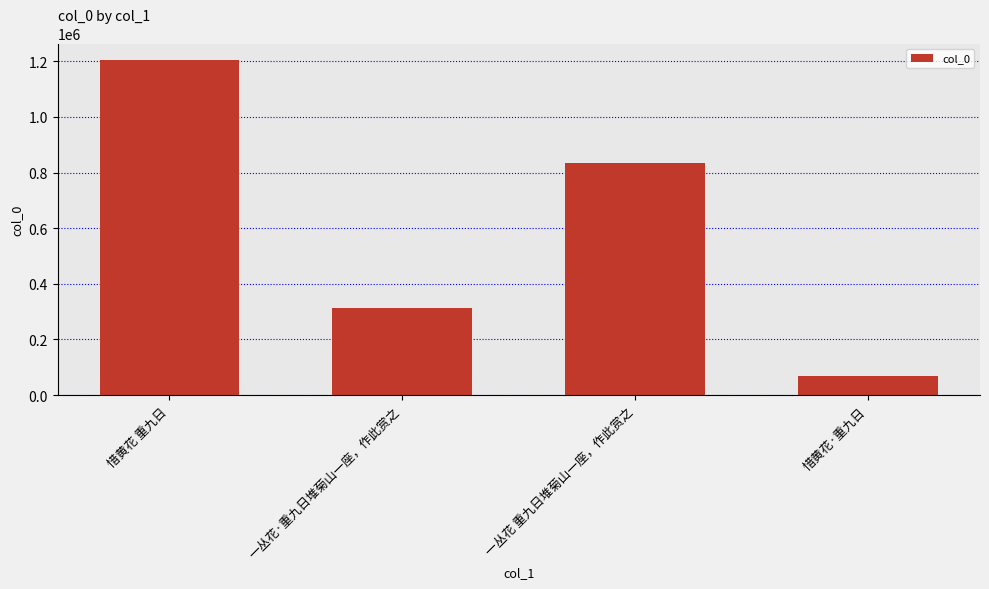

What is the change in value from 惜黄花 重九日 to 惜黄花·重九日?

-1133367